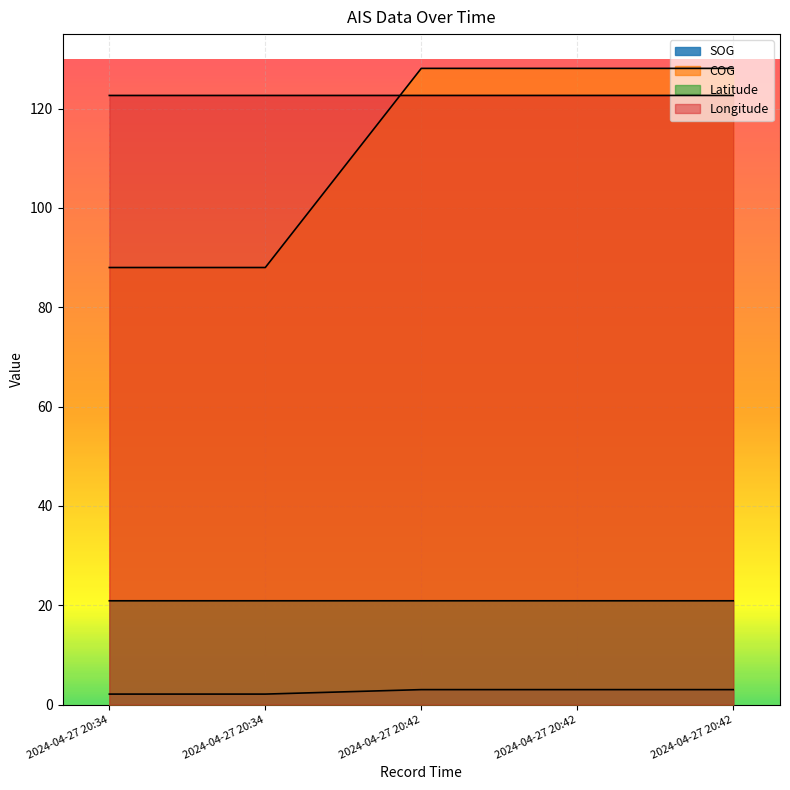

What is the difference between the maximum and minimum values in the SOG series?

0.9